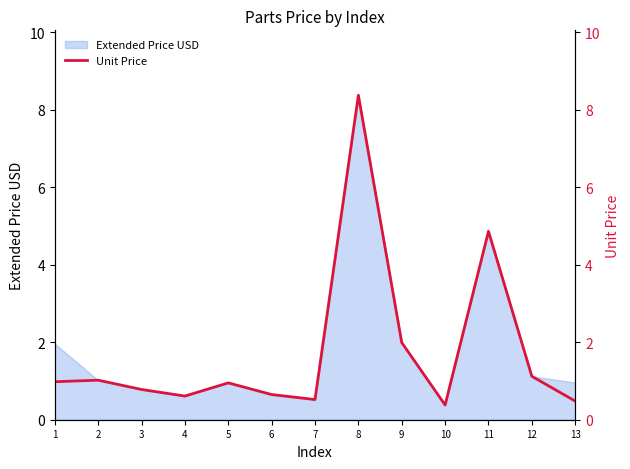

How many lines are shown in the chart?

1